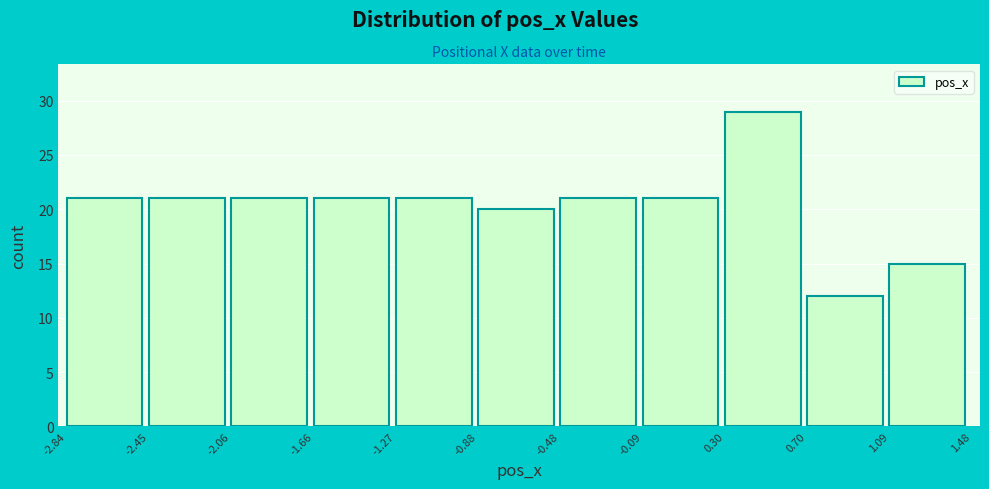

Reading left to right, list every bar in this chart as the range it spans on the x-axis followed by its height. The values are not printed on the chart, so give them approximately, as read against the axis.

-2.84 to -2.45: 21
-2.45 to -2.06: 21
-2.06 to -1.66: 21
-1.66 to -1.27: 21
-1.27 to -0.88: 21
-0.88 to -0.48: 20
-0.48 to -0.09: 21
-0.09 to 0.30: 21
0.30 to 0.70: 29
0.70 to 1.09: 12
1.09 to 1.48: 15